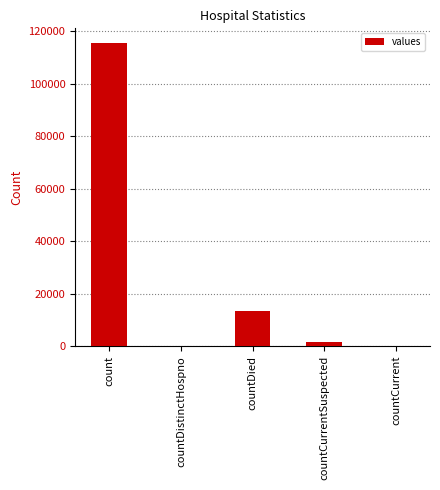

Is it true that the value at countDistinctHospno is 73728?

False